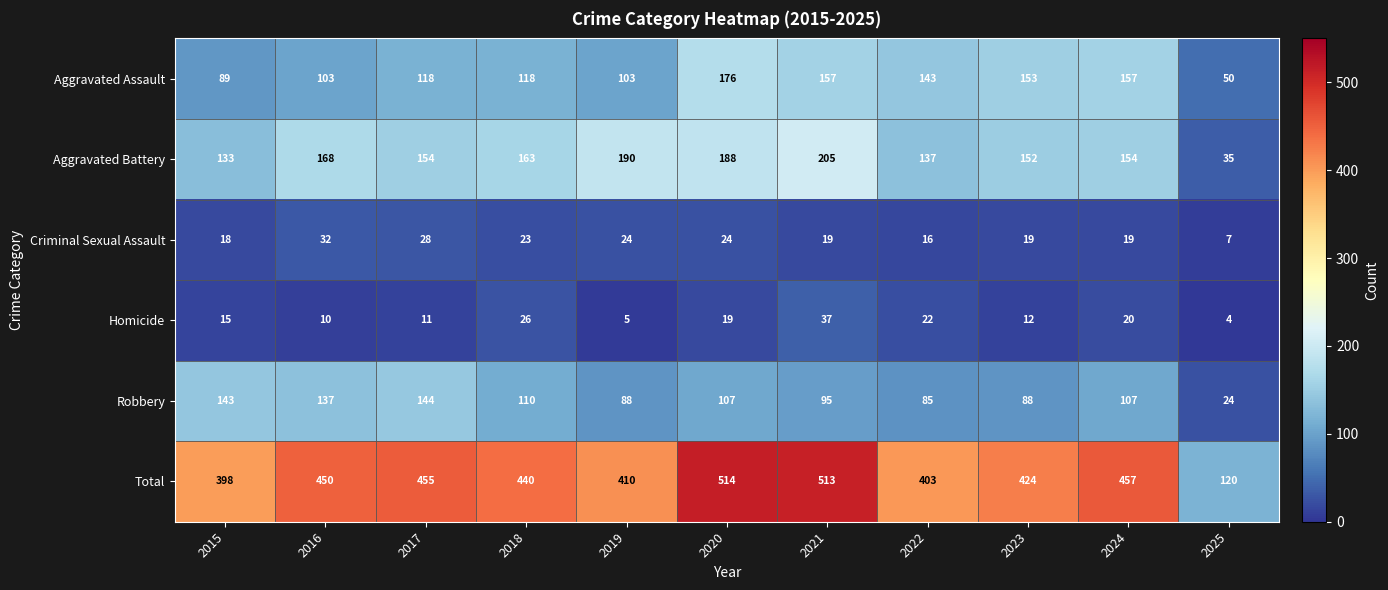

What is the difference between the highest and lowest values at 2016?

440